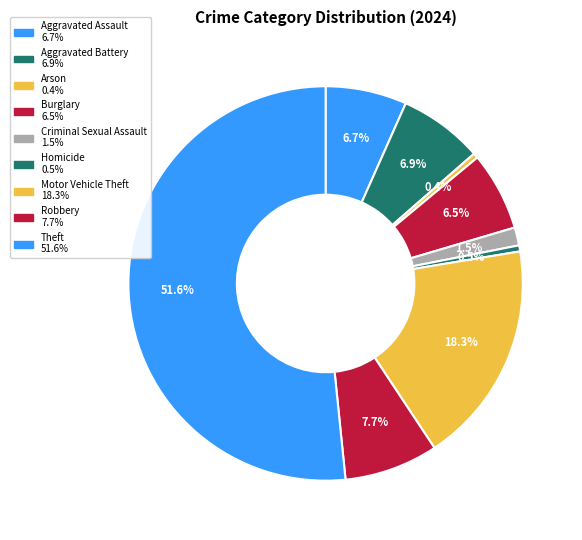

How many slices are in this pie chart?

9